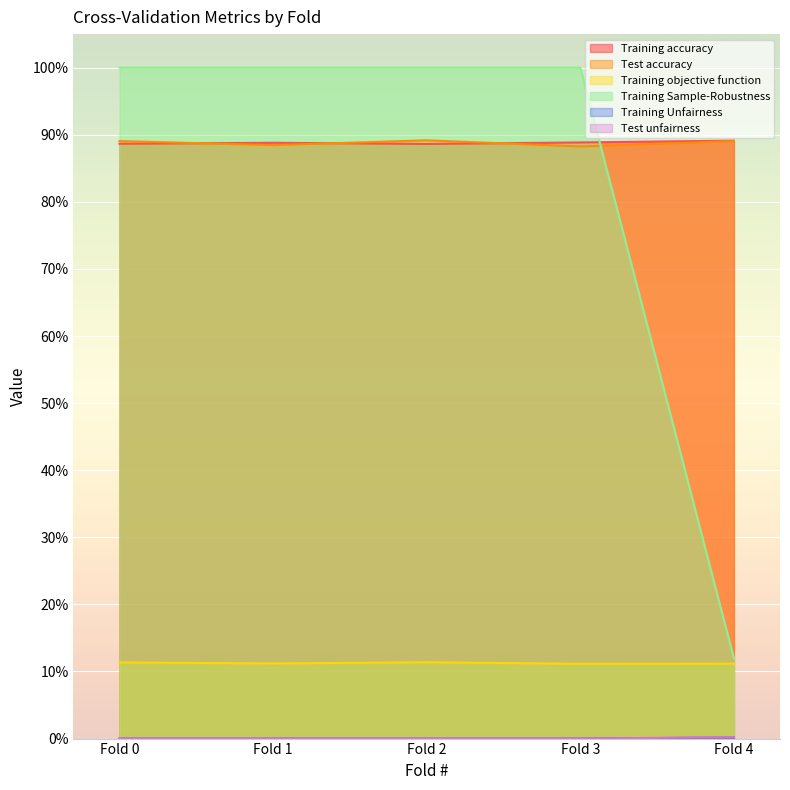

Between Fold 2 and Fold 1, which is larger?

Fold 1